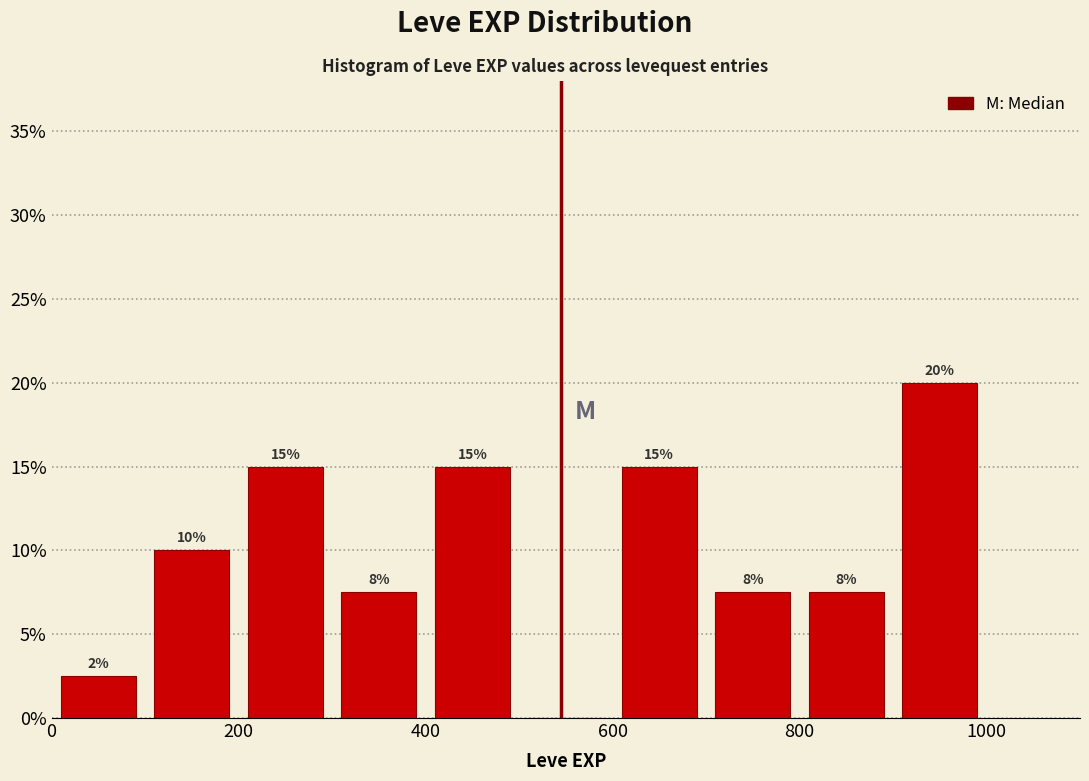

Which range on the x-axis has the tallest bar?

900 to 1000